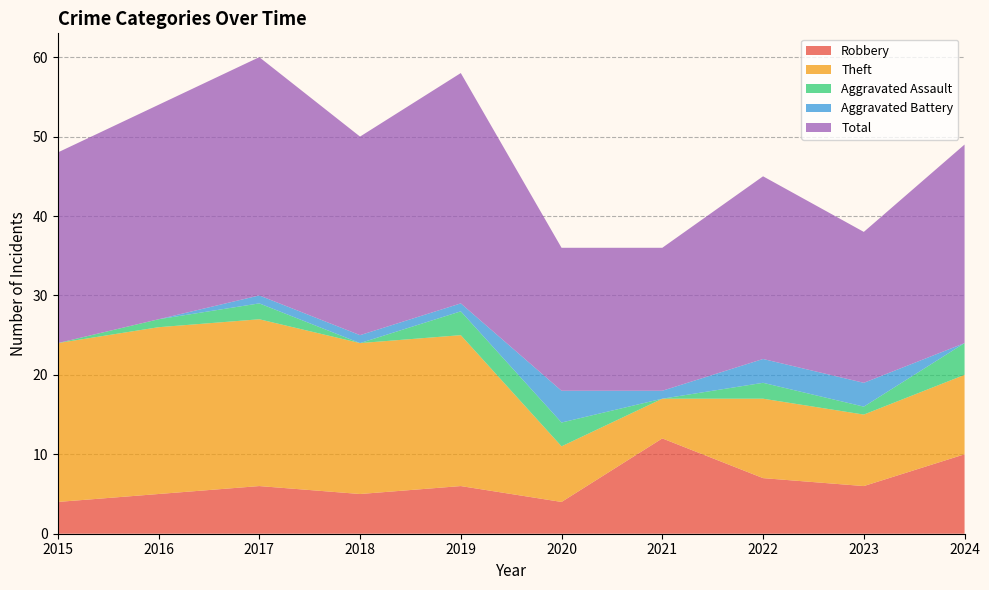

Reading right to left, what are all the values shown in this chart?

Robbery: 10	6	7	12	4	6	5	6	5	4
Theft: 10	9	10	5	7	19	19	21	21	20
Aggravated Assault: 4	1	2	0	3	3	0	2	1	0
Aggravated Battery: 0	3	3	1	4	1	1	1	0	0
Total: 25	19	23	18	18	29	25	30	27	24